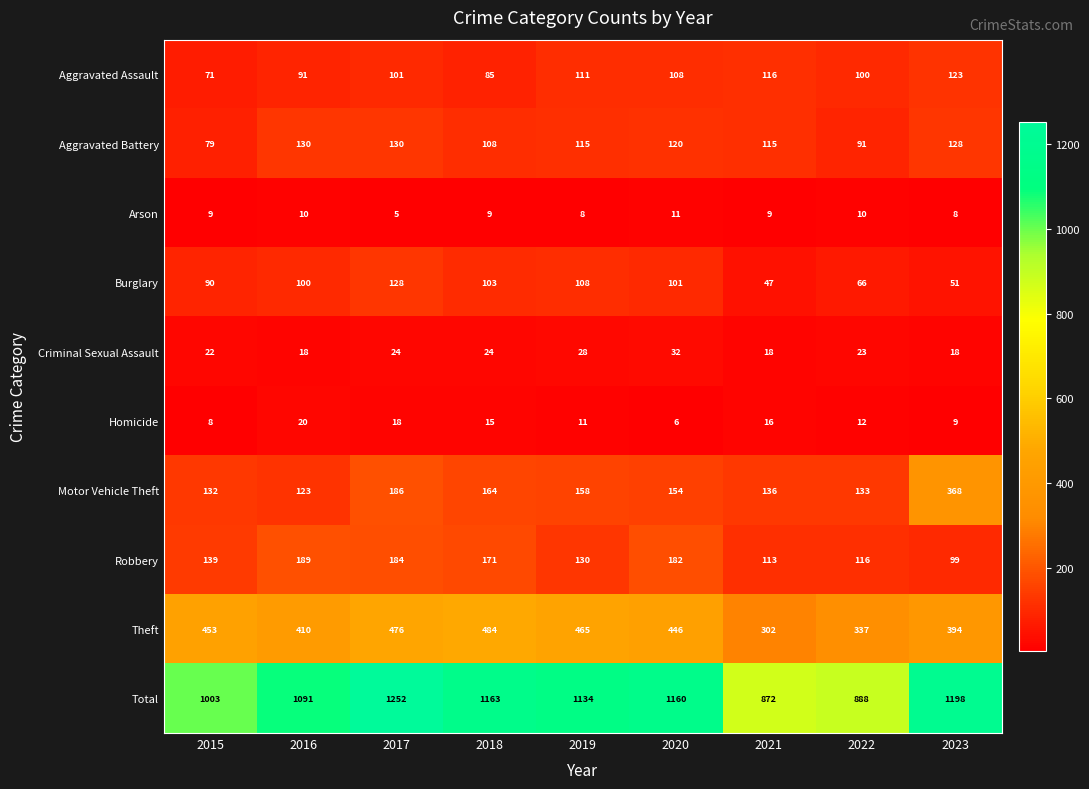

What is the sum of all Burglary values?

794